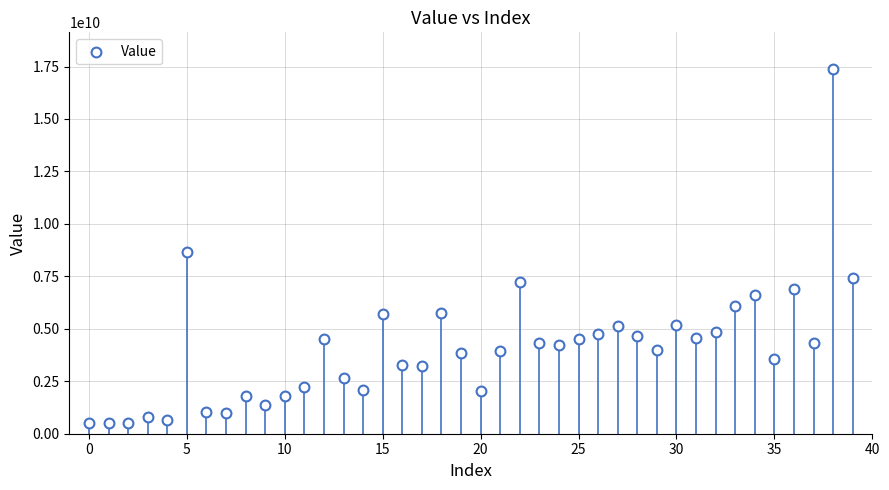

What Y value in the scatter plot is closest to 8939851754?

8676160756.5